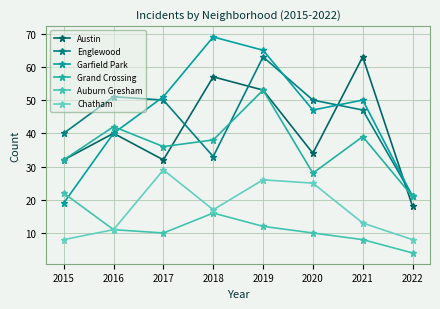

Between 2019 and 2015, which is larger?

2019